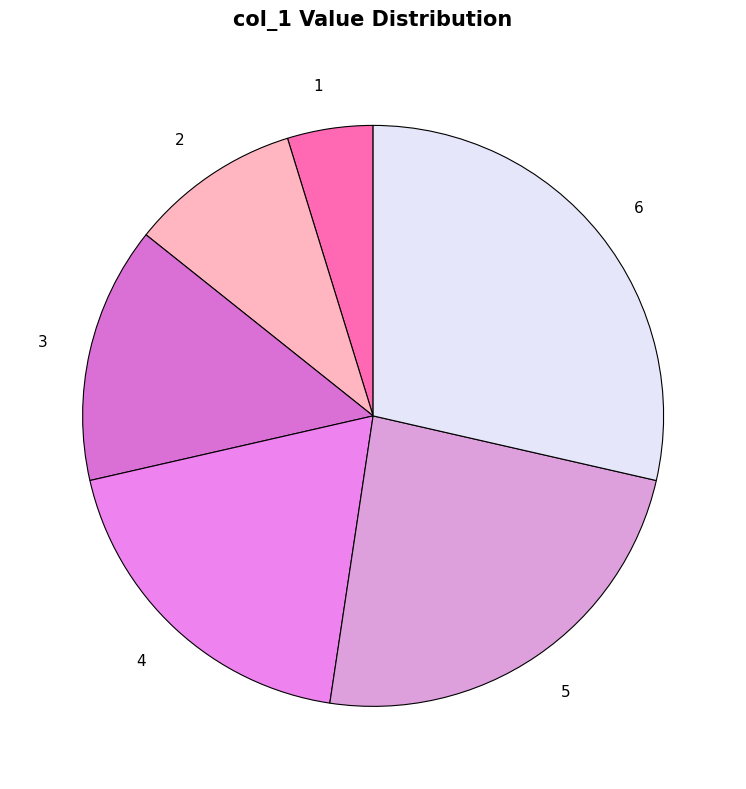

Does 4 represent more than half of the total?

No